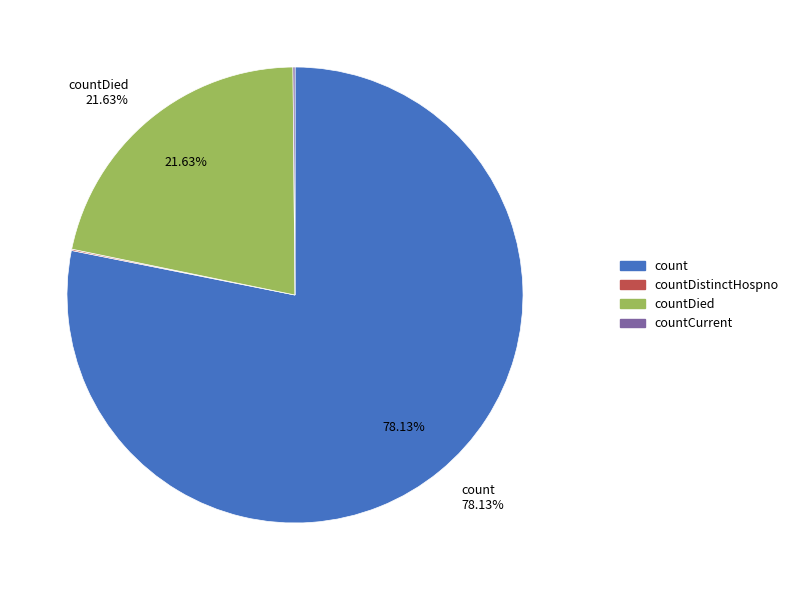

Between countDied and count, which is larger?

count